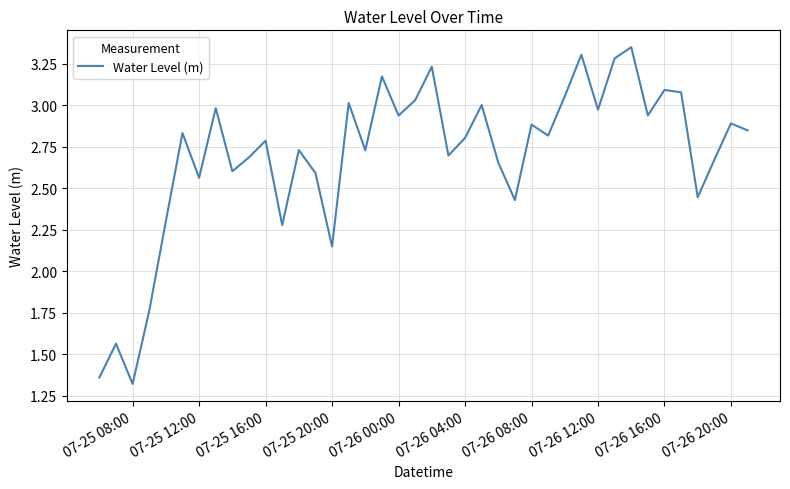

What is the difference between the maximum and minimum values?

2.0